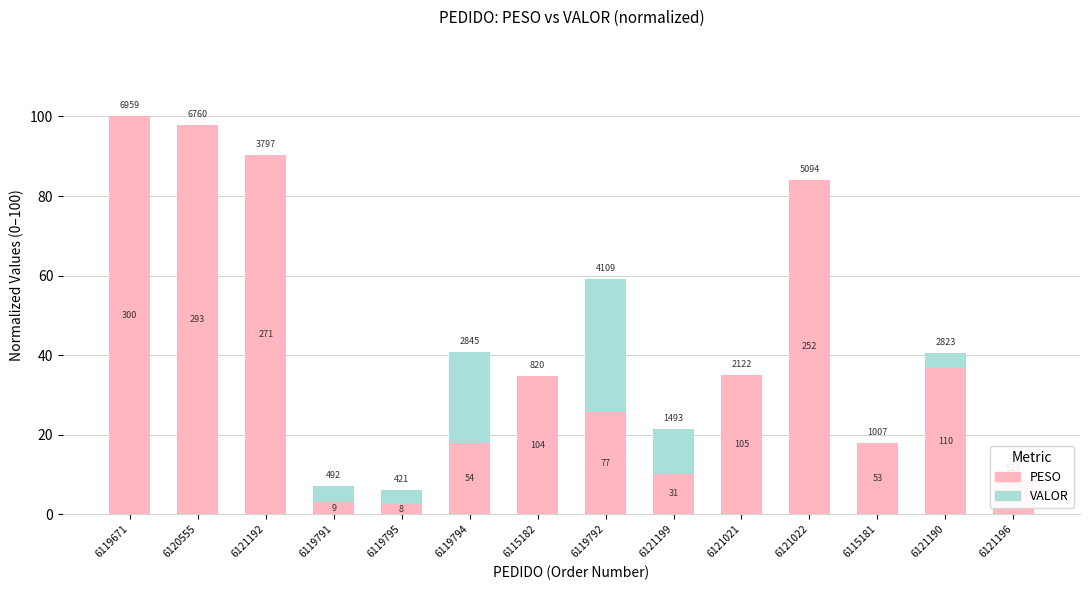

What is the label of the 1st bar from the right?

6121196